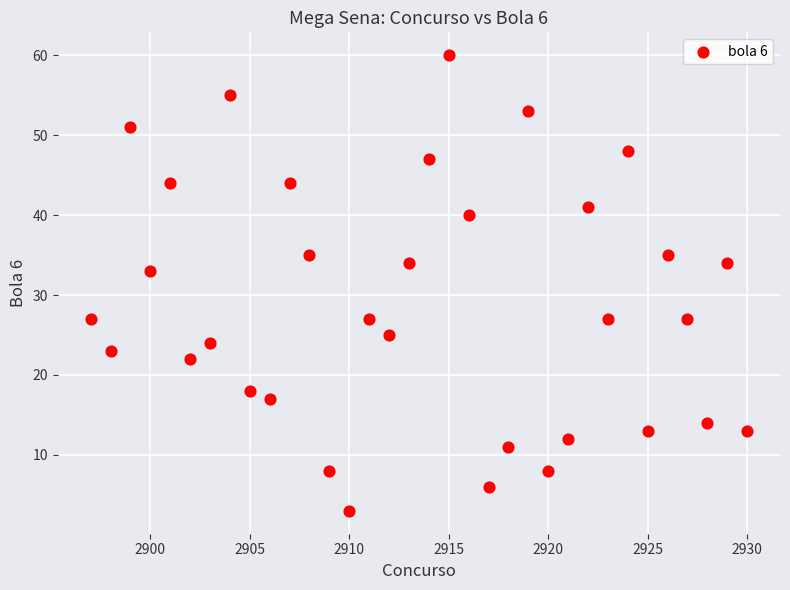

What is the range of Y values (max minus min)?

57